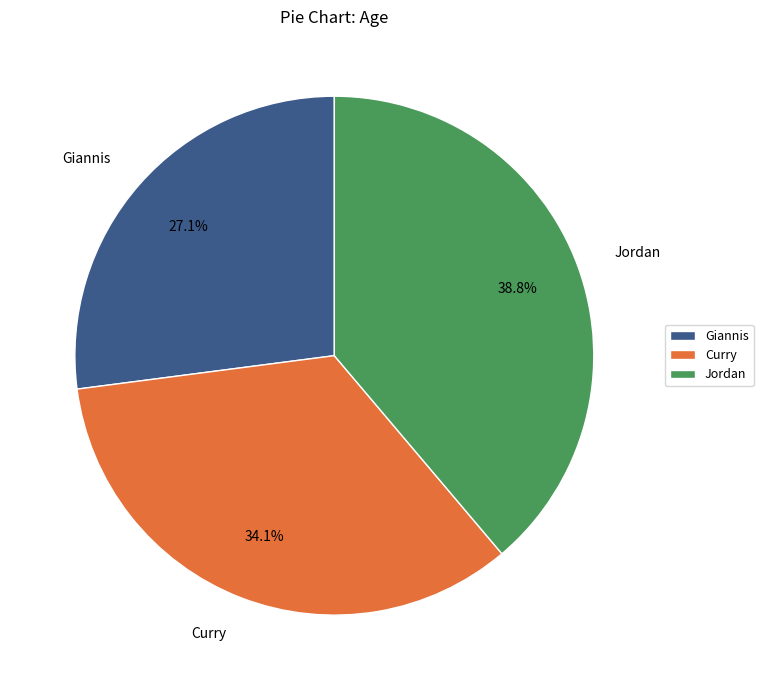

Is it true that Giannis is 27% of the pie?

True